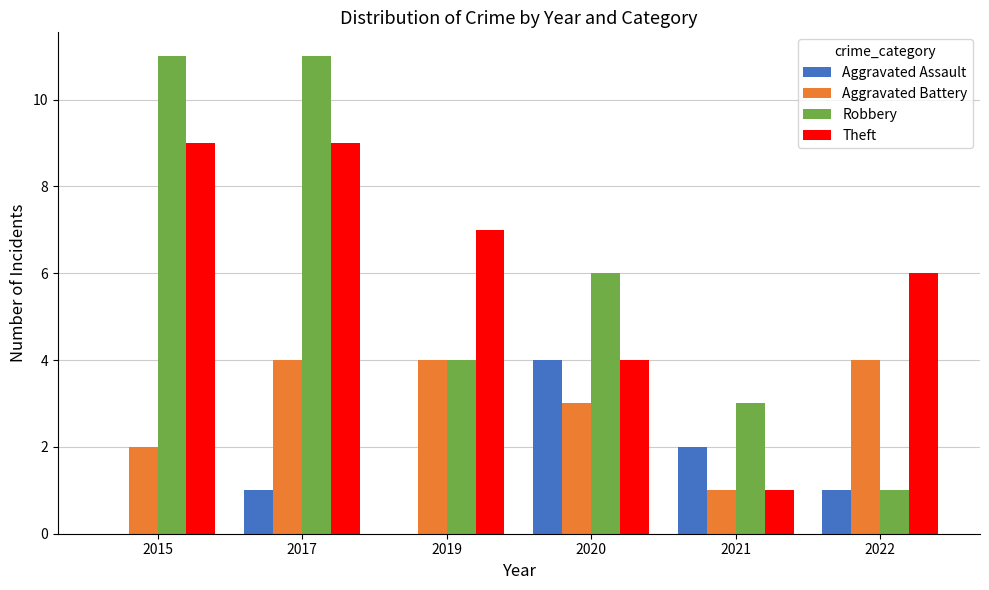

Where is Aggravated Battery nearest to the value 2?

2015